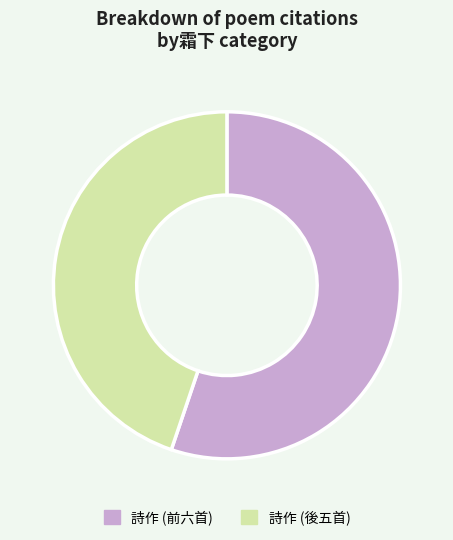

How many slices are in this pie chart?

2